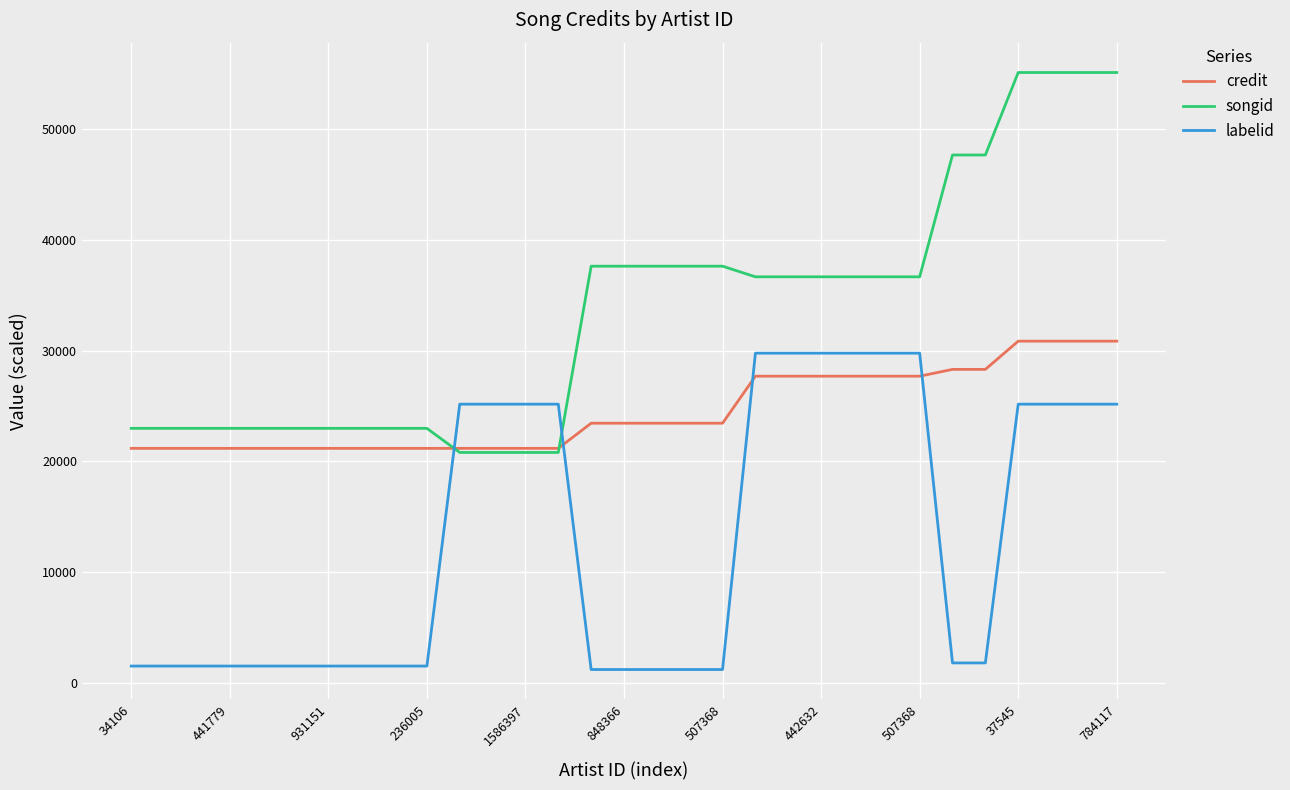

Which series has the largest range (max minus min)?

songid